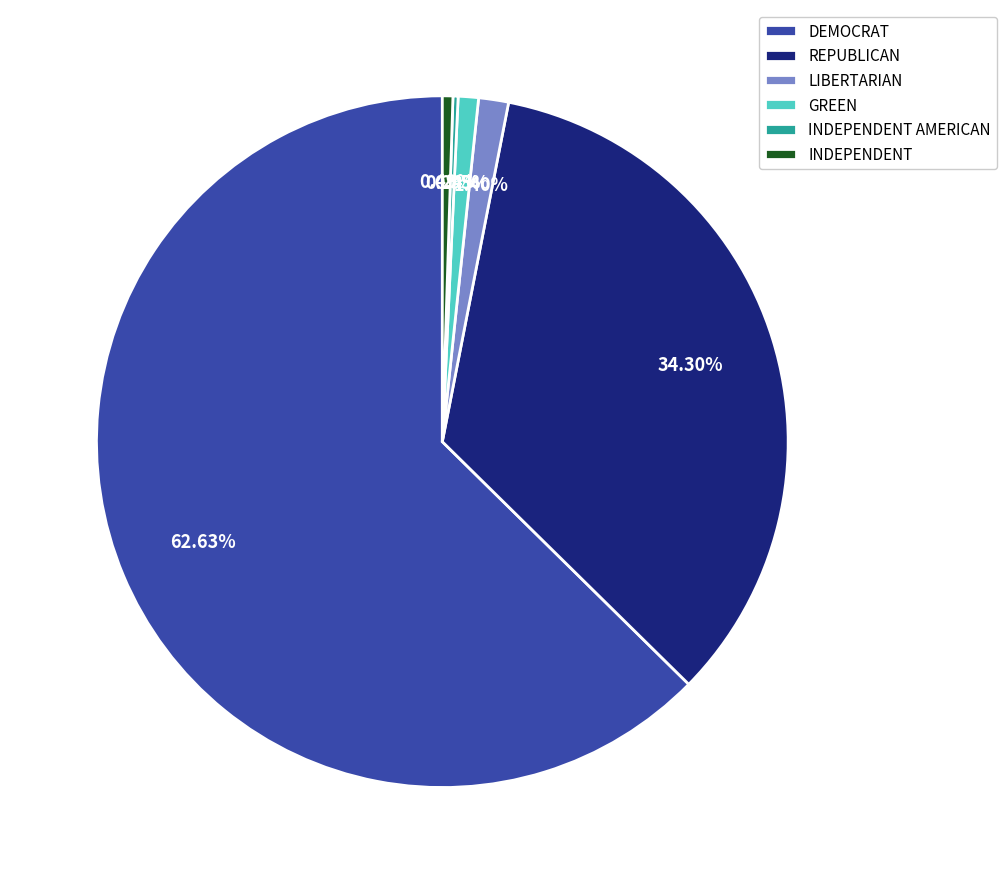

Which category has the biggest portion of the pie?

DEMOCRAT